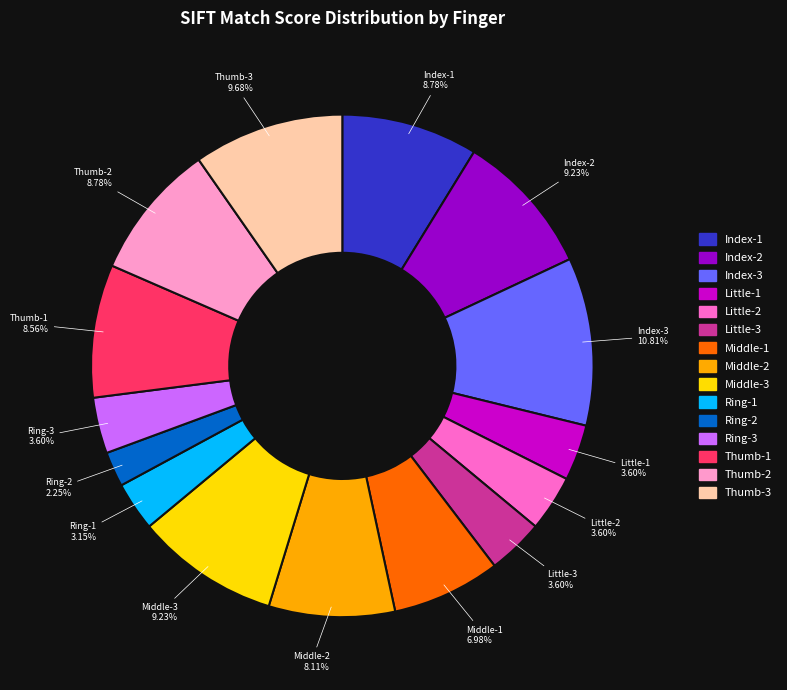

The Index-1 slice represents 20% of the pie. True or false?

False